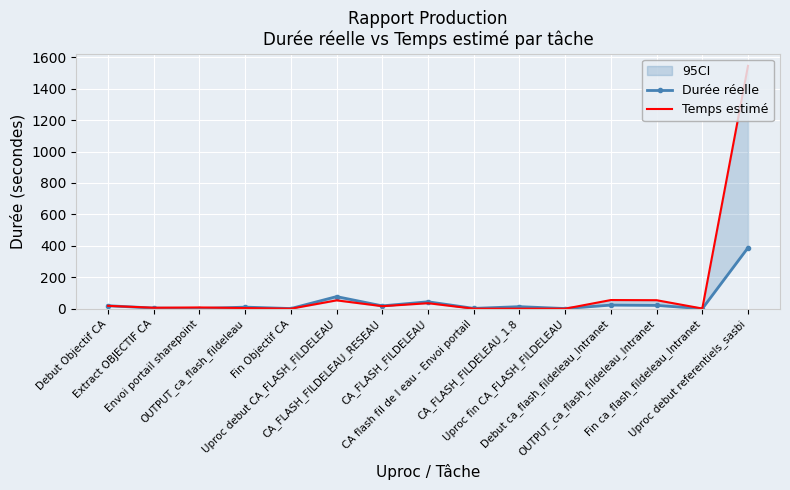

Is it true that Durée réelle equals 104 at Uproc debut referentiels_sasbi?

False